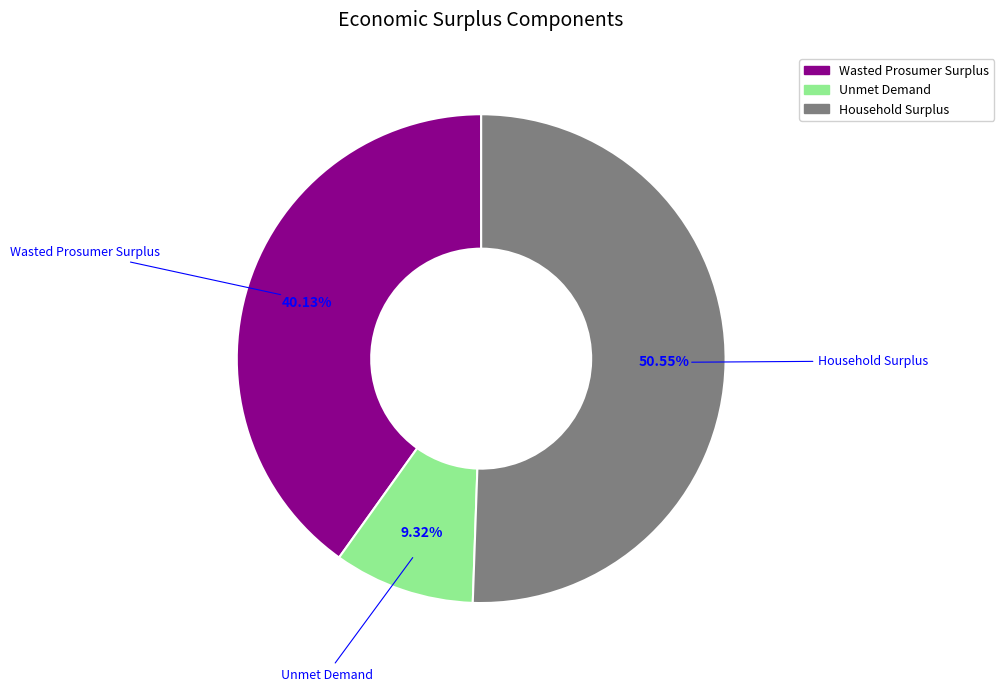

To the nearest percent, what is the combined percentage of Household Surplus and Unmet Demand?

60%